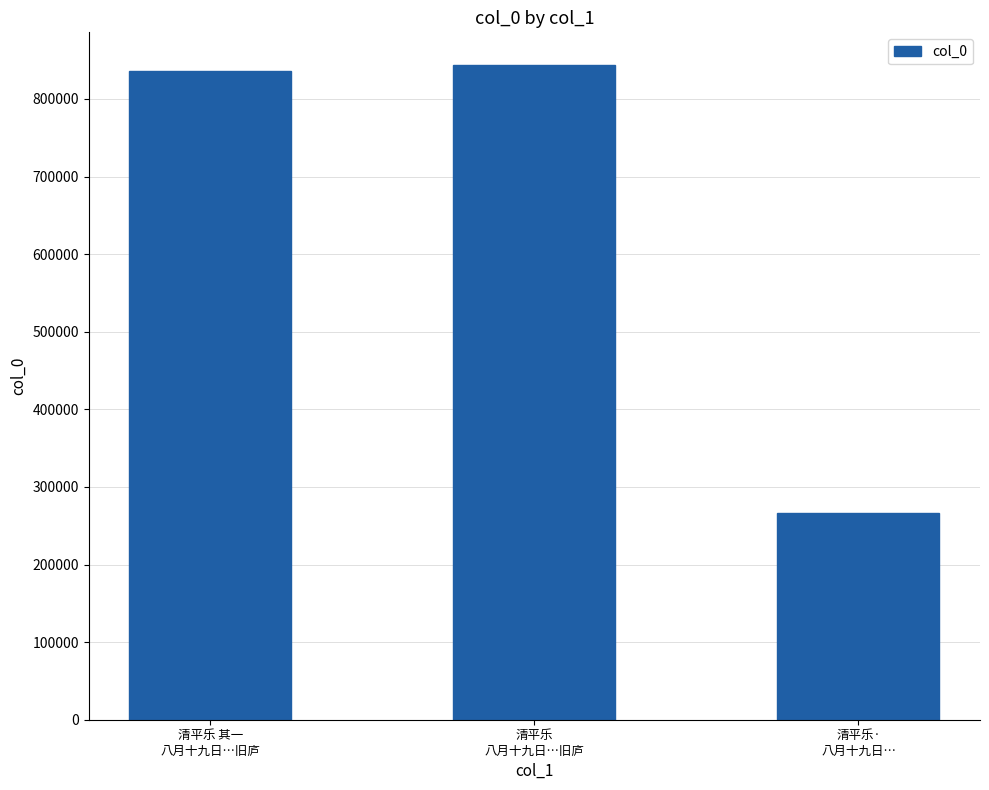

How many bars are there in total?

3